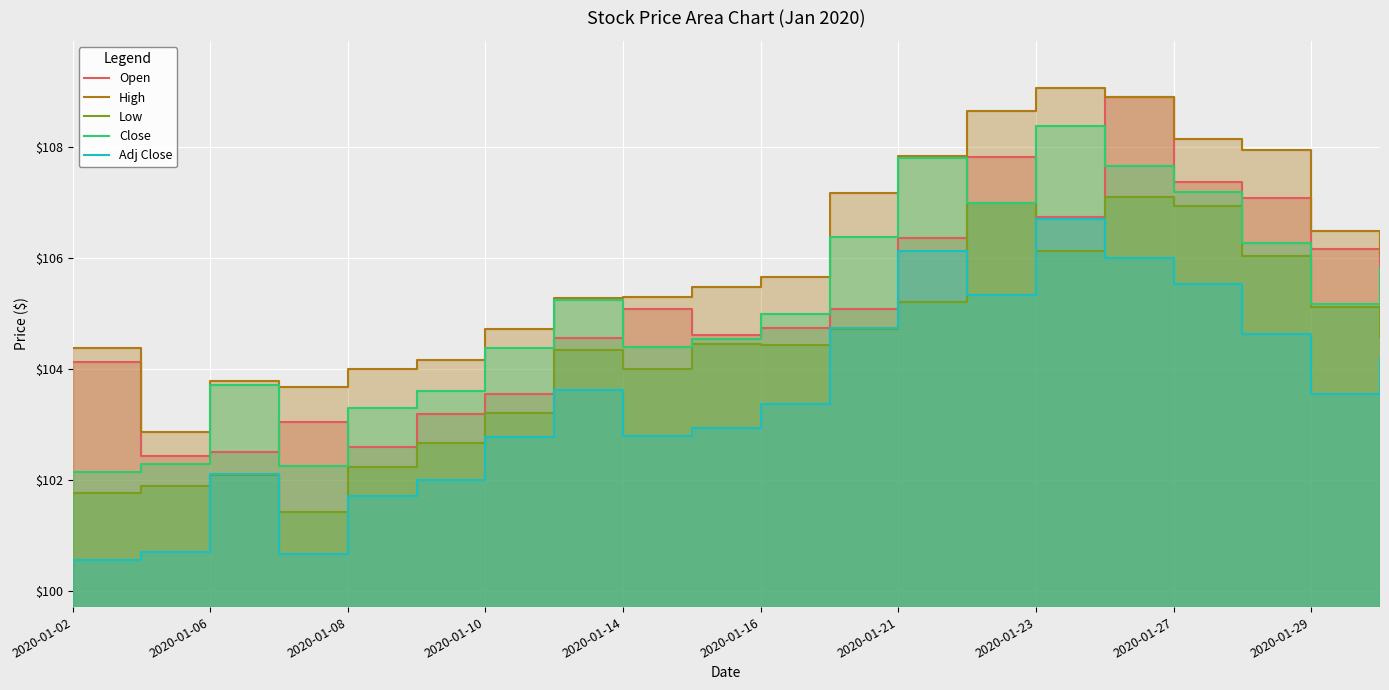

Reading left to right, transcribe all the data shown in this chart.

Open: 104.1	102.4	102.5	103.0	102.6	103.2	103.6	104.6	105.1	104.6	104.8	105.1	106.4	107.8	106.7	108.9	107.4	107.1	106.2	105.2
High: 104.4	102.9	103.8	103.7	104.0	104.2	104.7	105.3	105.3	105.5	105.7	107.2	107.8	108.7	109.1	108.9	108.2	108.0	106.5	106.0
Low: 101.8	101.9	102.1	101.4	102.2	102.7	103.2	104.3	104.0	104.5	104.4	104.7	105.2	107.0	106.1	107.1	106.9	106.0	105.1	104.6
Close: 102.1	102.3	103.7	102.2	103.3	103.6	104.4	105.2	104.4	104.5	105.0	106.4	107.8	107.0	108.4	107.7	107.2	106.3	105.2	105.8
Adj Close: 100.6	100.7	102.1	100.7	101.7	102.0	102.8	103.6	102.8	102.9	103.4	104.8	106.1	105.3	106.7	106.0	105.5	104.6	103.6	104.2